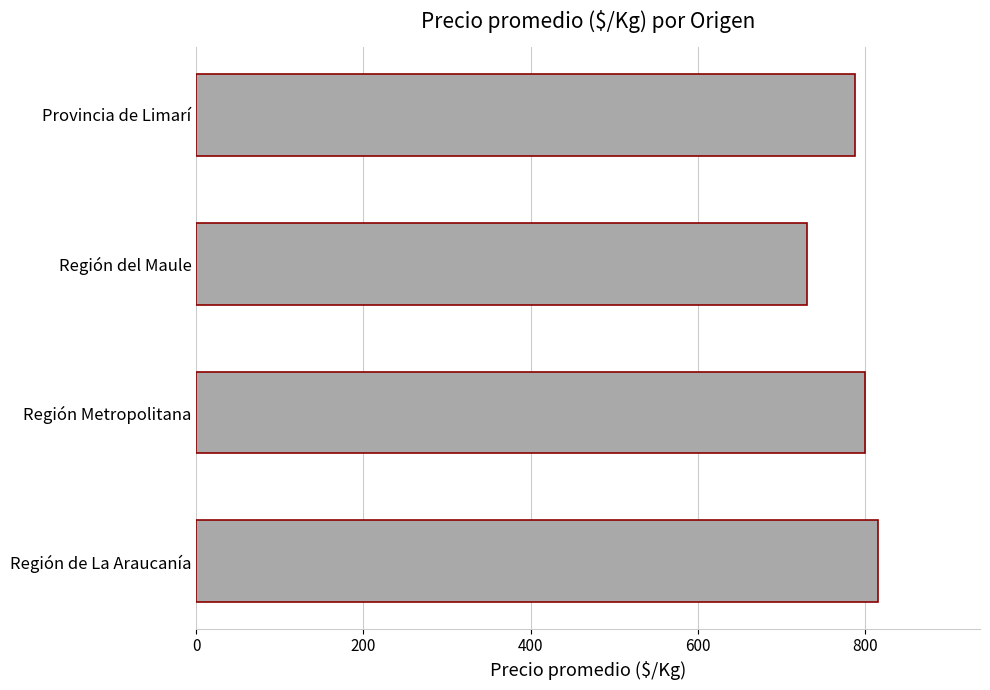

Reading bottom to top, extract all data points from this chart.

Región de La Araucanía=815.7	Región Metropolitana=800.0	Región del Maule=731.5	Provincia de Limarí=788.0